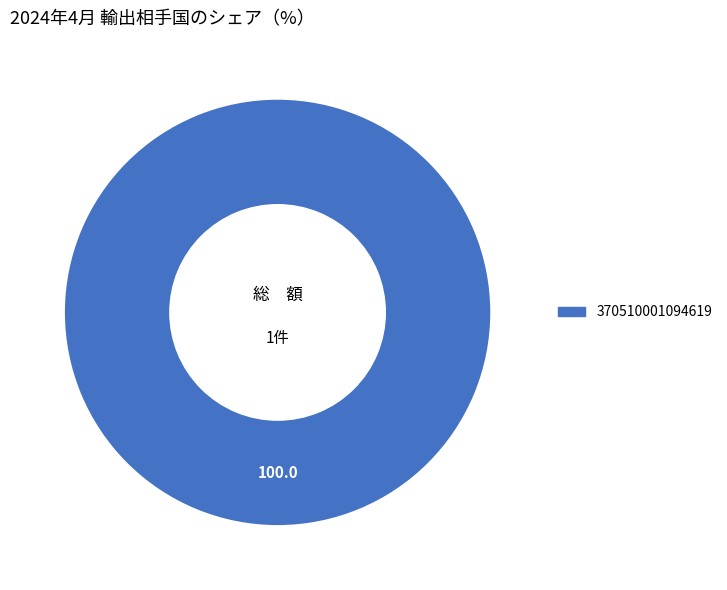

Is there any slice that represents more than half of the pie?

Yes